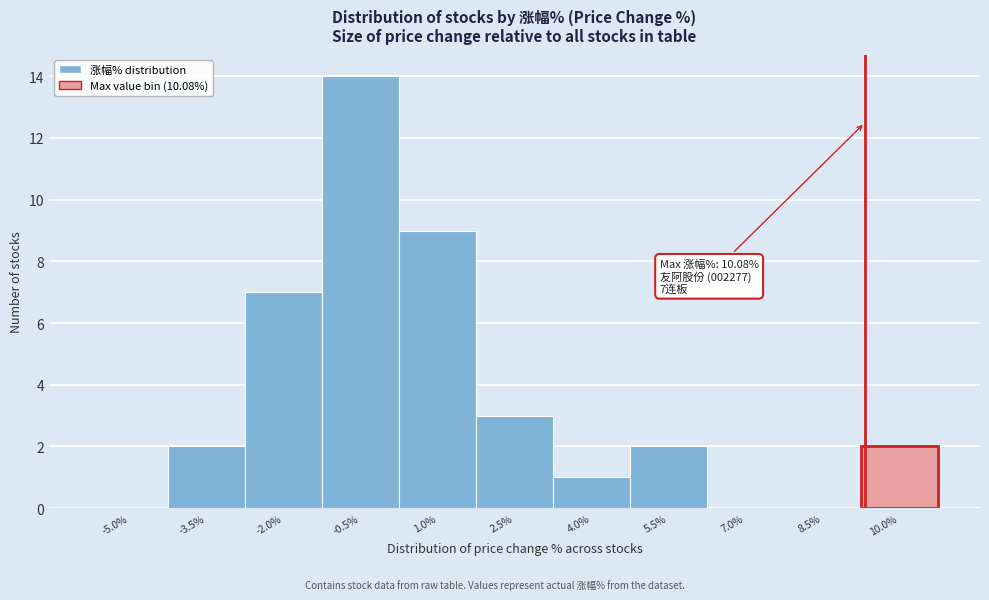

Reading left to right, list all the values displayed in this chart.

-5.0%=0	-3.5%=2	-2.0%=7	-0.5%=14	1.0%=9	2.5%=3	4.0%=1	5.5%=2	7.0%=0	8.5%=0	10.0%=2